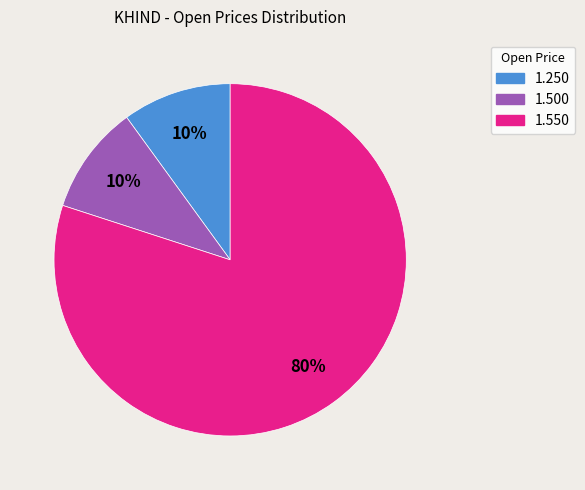

To the nearest percent, what is the difference between the largest and smallest slice percentages?

70%